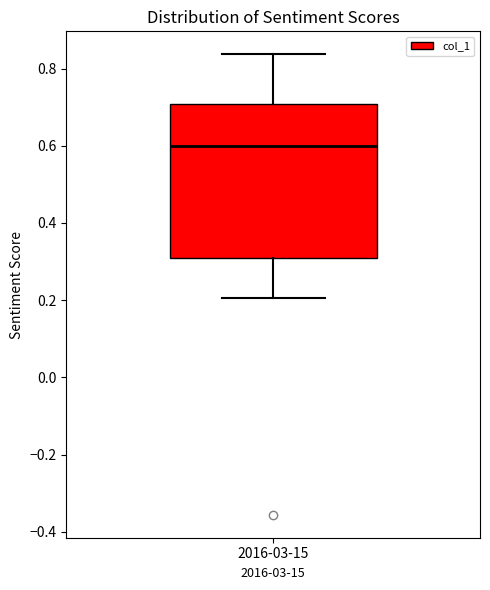

Transcribe this box plot: give where the median line is, the range the box spans, and where the two whiskers end, as read against the y-axis. The values are not printed on the chart, so give them approximately, as read against the axis.

median 0.60, box 0.32 to 0.70, whiskers 0.20 to 0.84